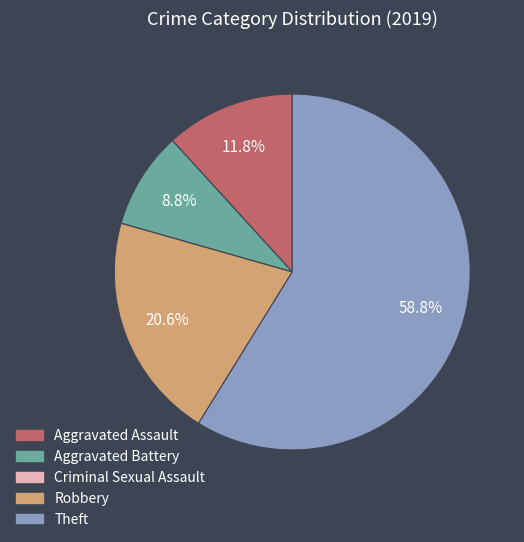

Between Aggravated Battery and Aggravated Assault, which is larger?

Aggravated Assault